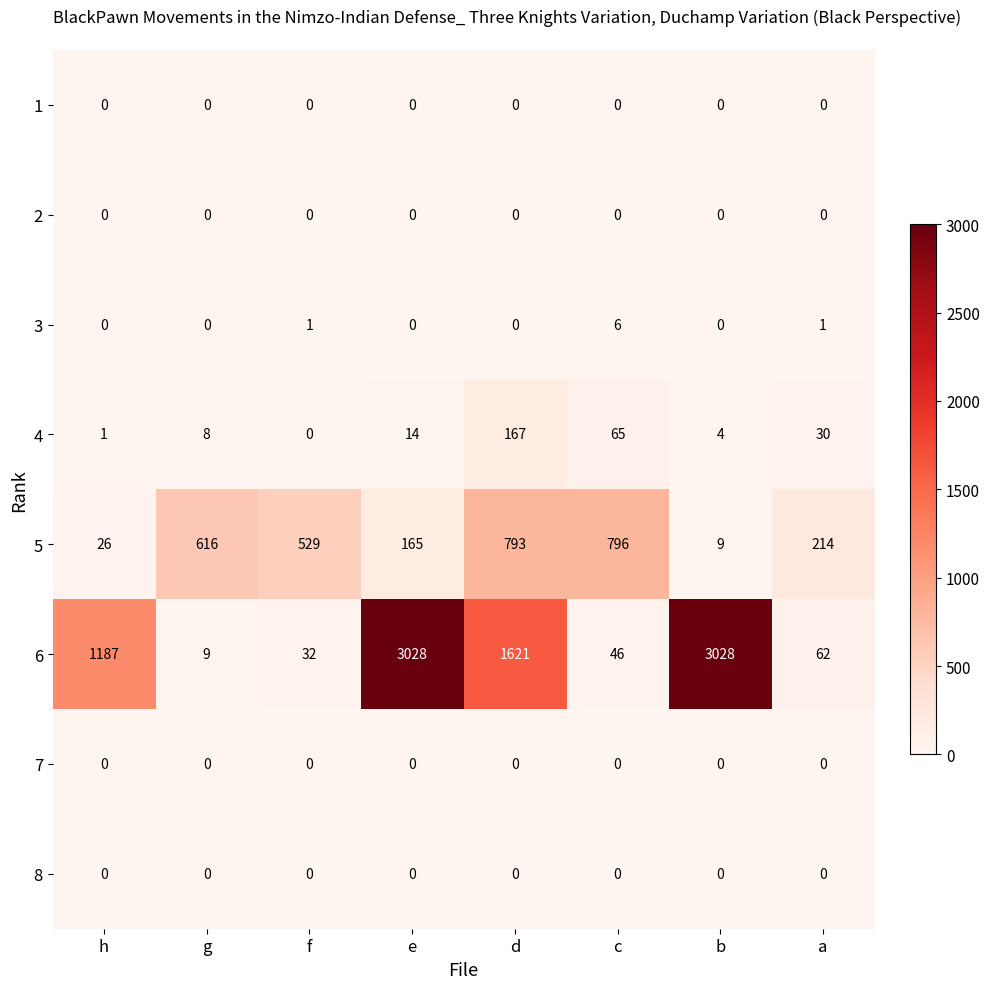

What is the average value of the 4 series?

36